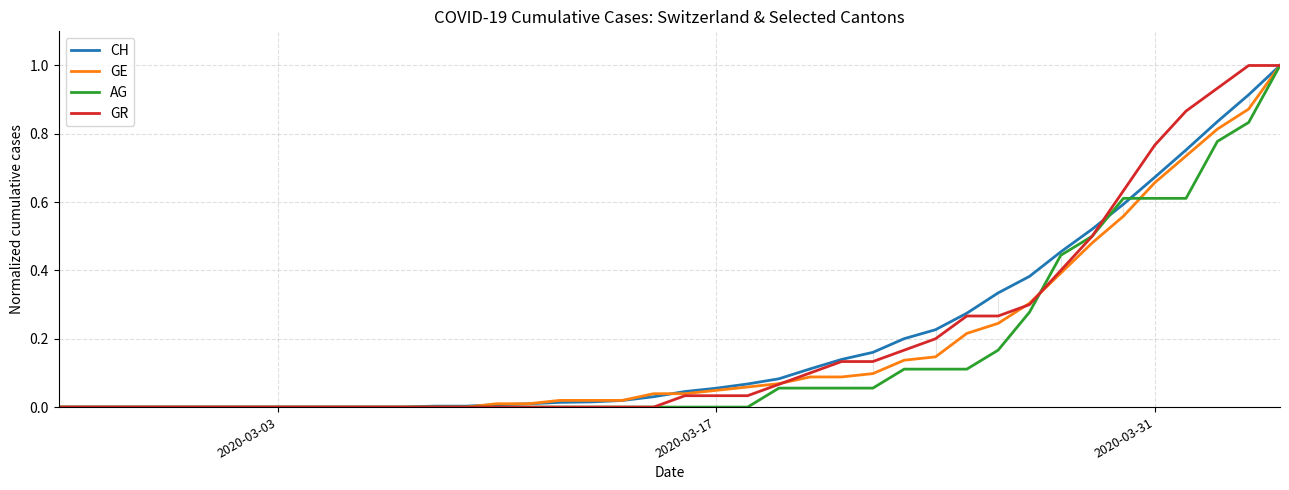

What is the greatest value displayed?

1.0